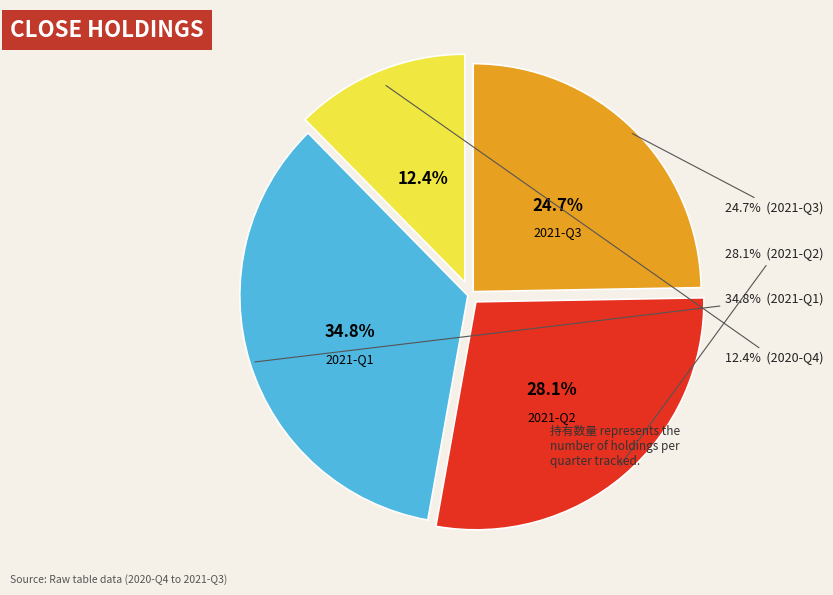

Which slice is the smallest?

2020-Q4